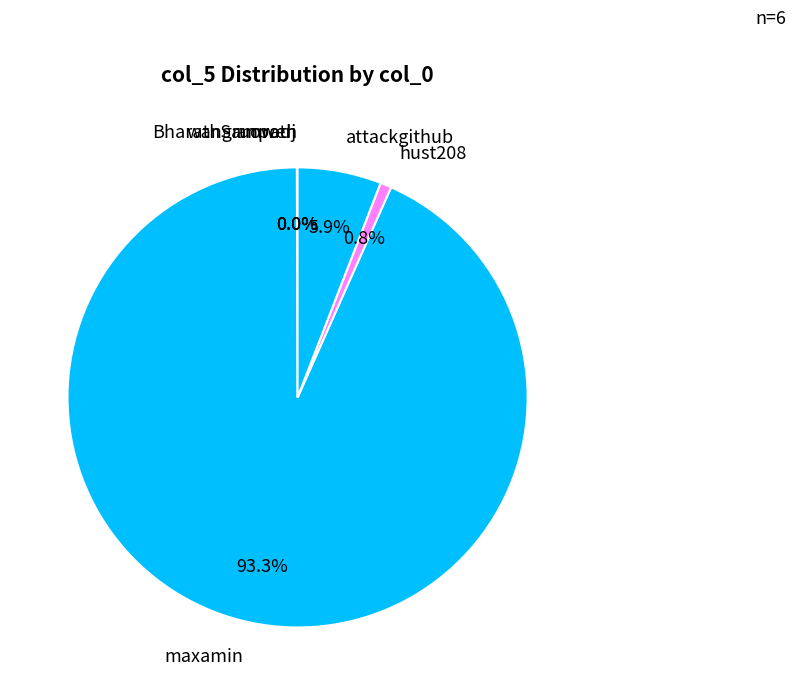

Is it true that maxamin is 99% of the pie?

False